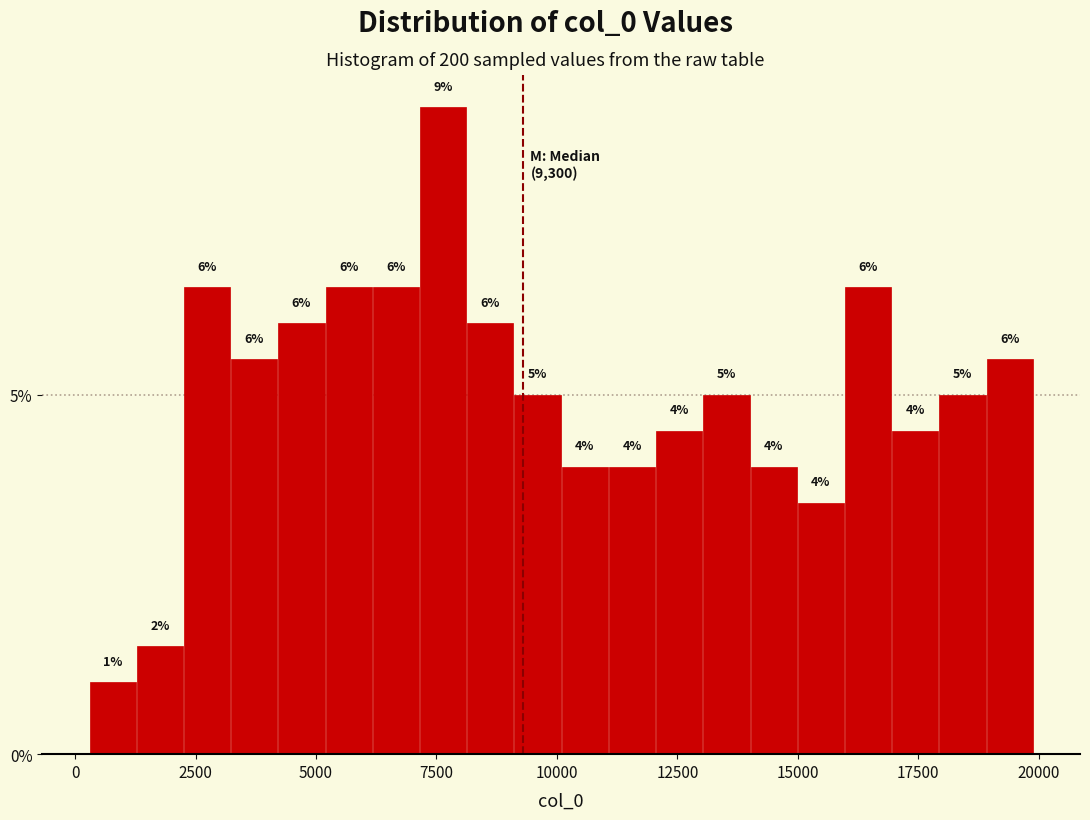

Read against the x-axis, roughly where is the centre of the tallest bar?

7500